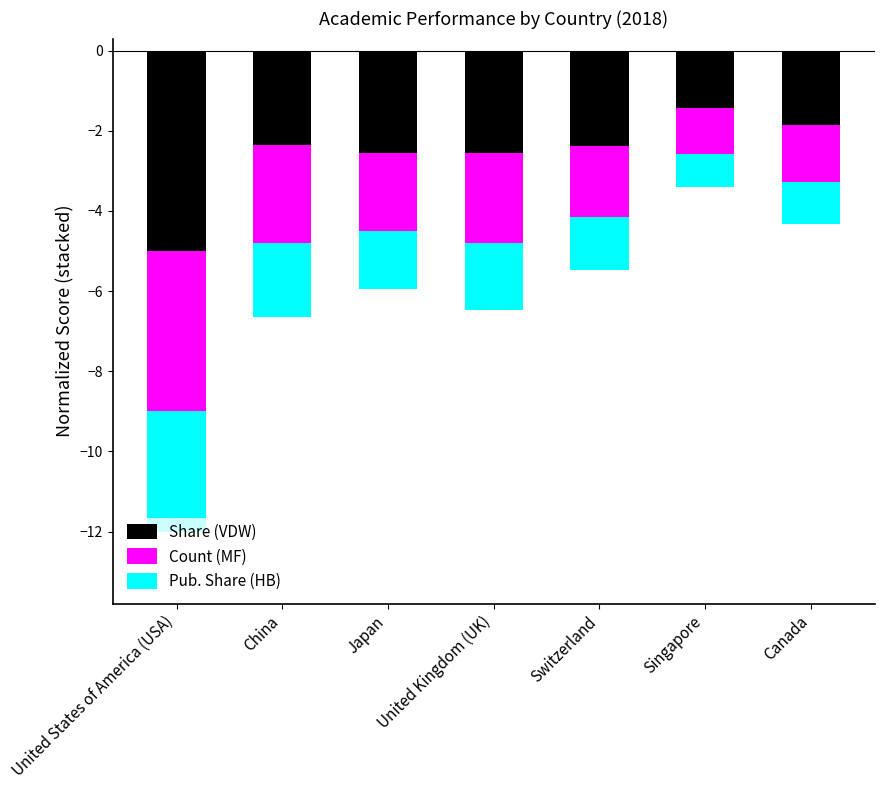

Reading right to left, transcribe all the data shown in this chart.

Share (VDW): -1.9	-1.4	-2.4	-2.5	-2.6	-2.4	-5.0
Count (MF): -1.4	-1.1	-1.8	-2.2	-1.9	-2.4	-4.0
Pub. Share (HB): -1.1	-0.8	-1.3	-1.7	-1.5	-1.8	-3.0